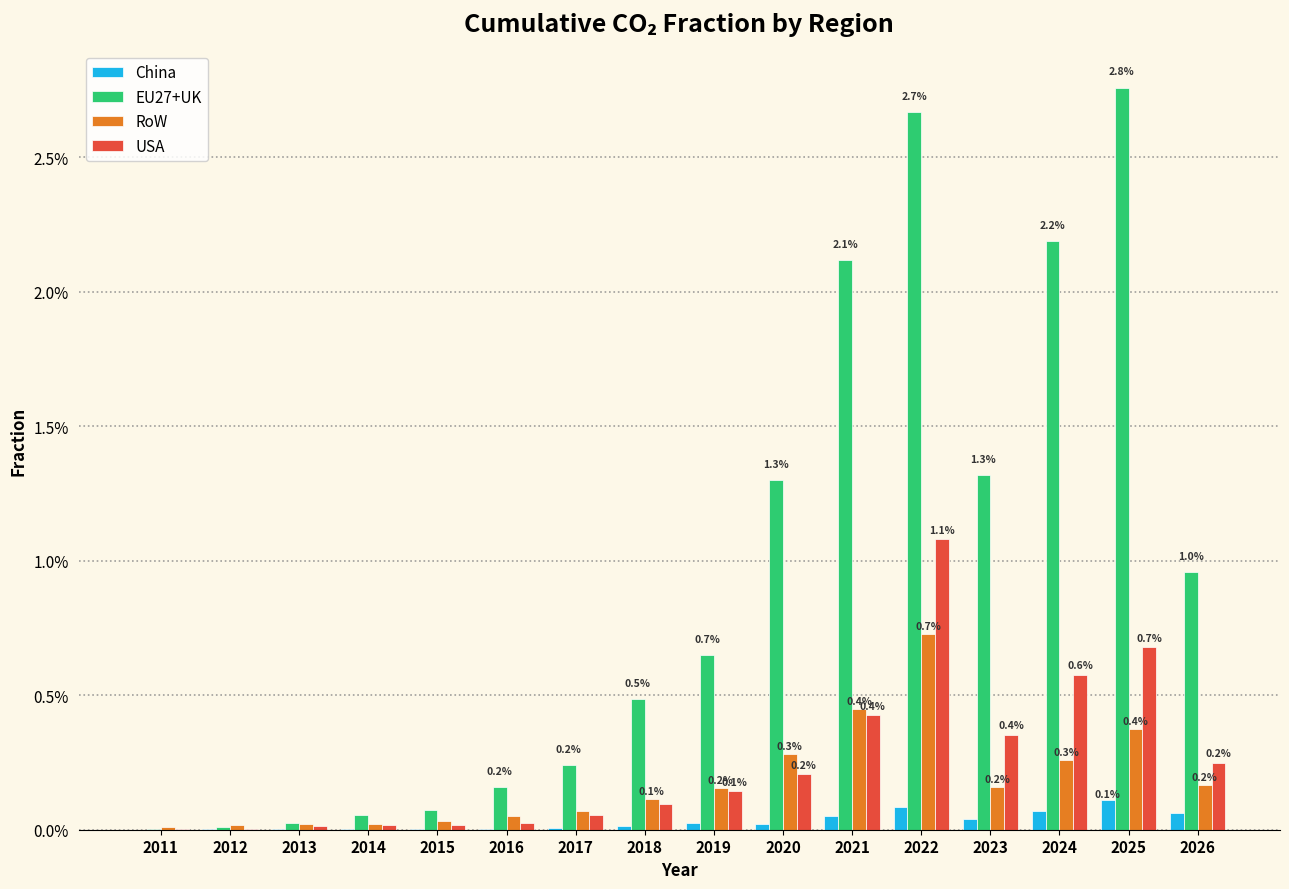

Which series has the largest total across all categories?

EU27+UK